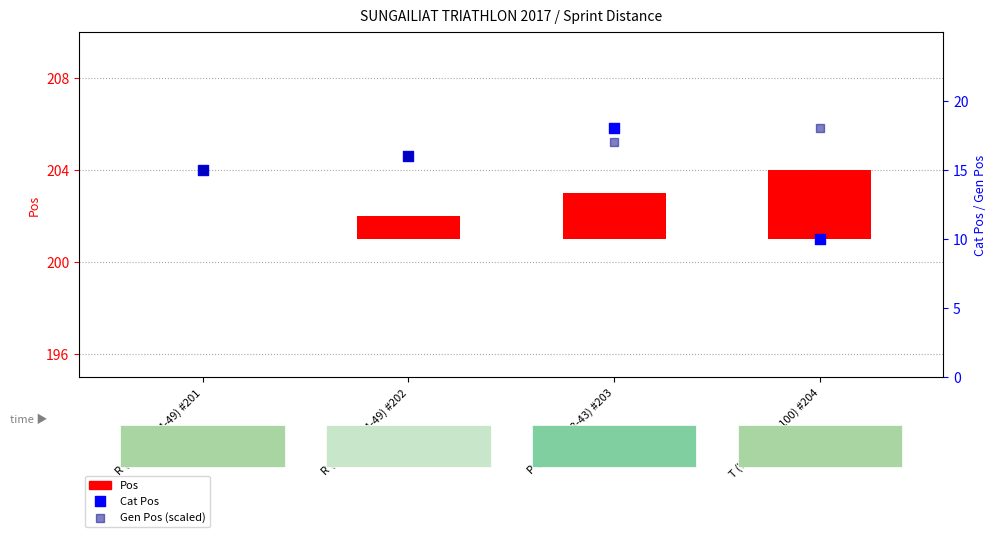

Which series contains the lowest Y value?

Cat Pos